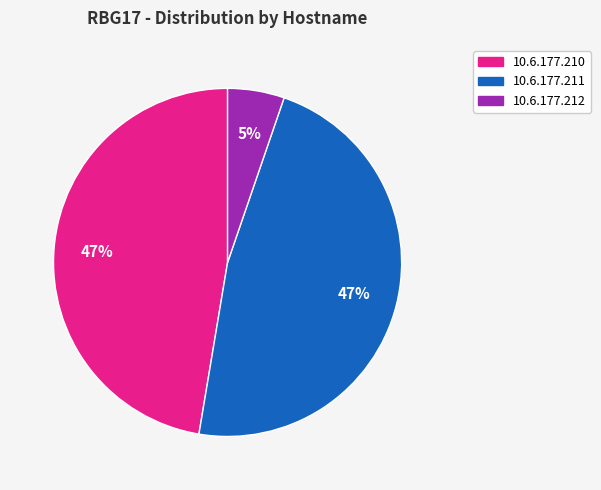

What percentage is the 10.6.177.211 slice, to the nearest percent?

47%